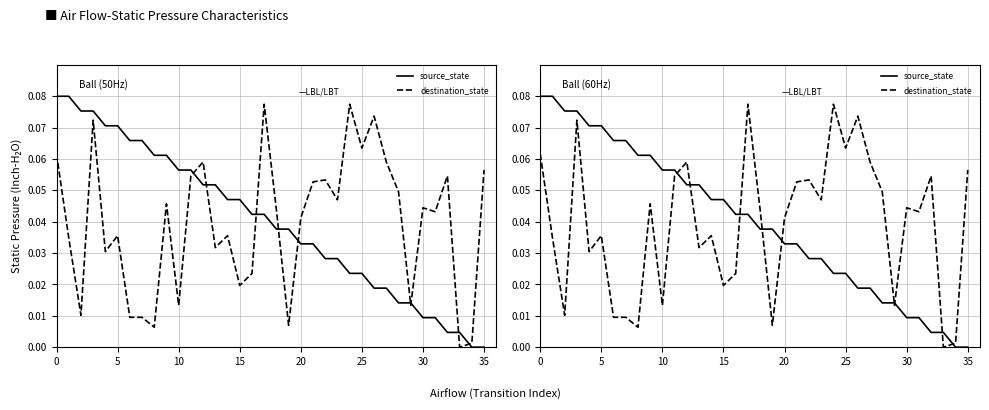

What are all the series names shown in the legend?

source_state, destination_state